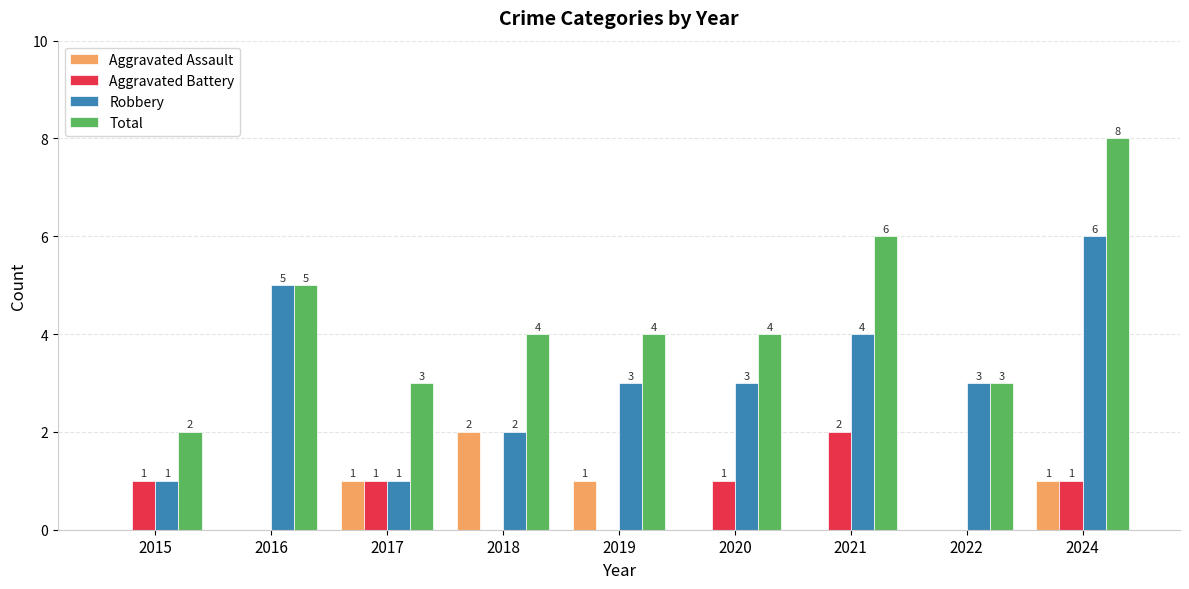

What is the highest value of the Total series?

8